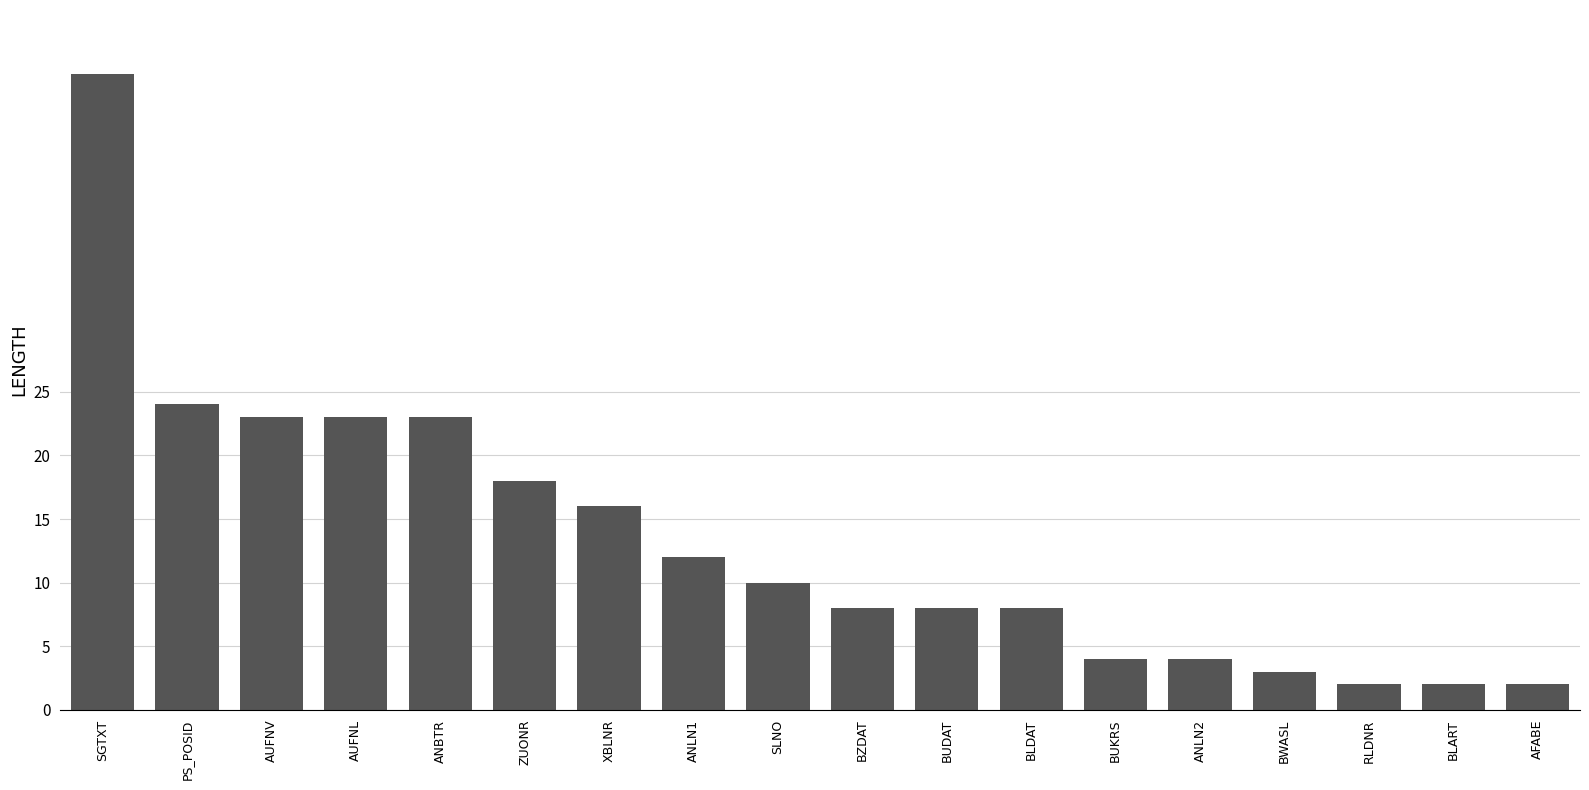

Approximately how many times larger is the value at BLDAT compared to BLART?

4.0